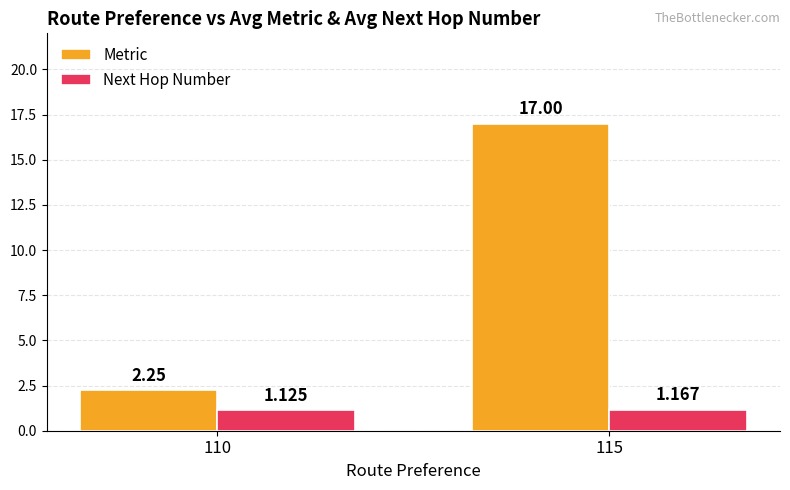

Is the value of Next Hop Number at 115 greater than the value of Metric at 110?

No